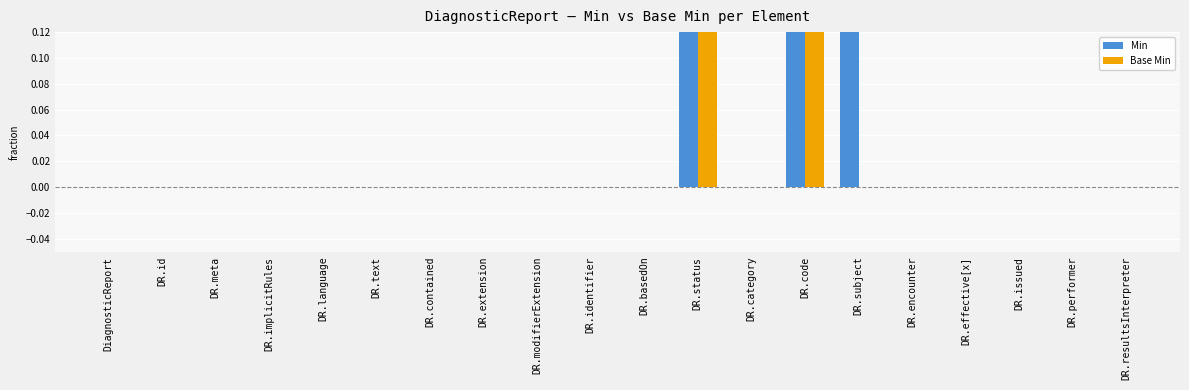

Is the value of Base Min at DR.modifierExtension greater than the value of Min at DR.identifier?

No